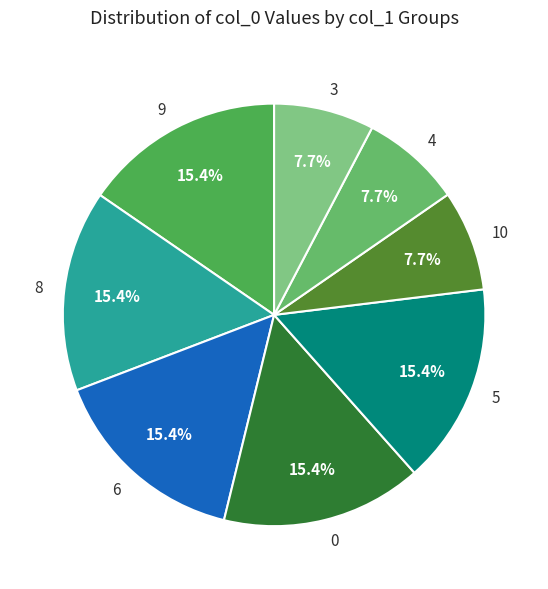

Between 10 and 9, which is larger?

9